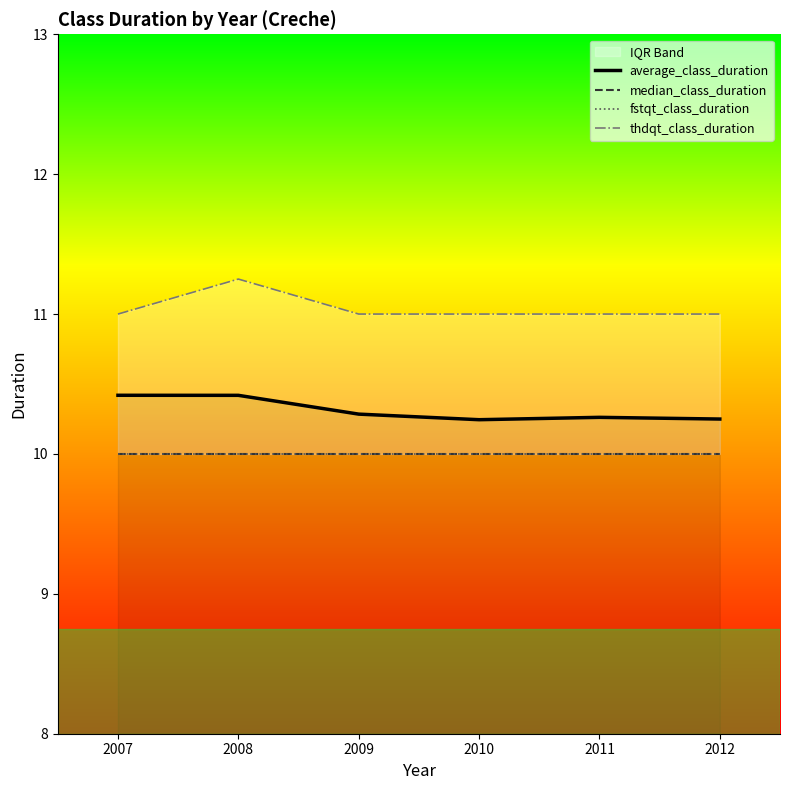

At which category is the sum across all series the highest?

2008